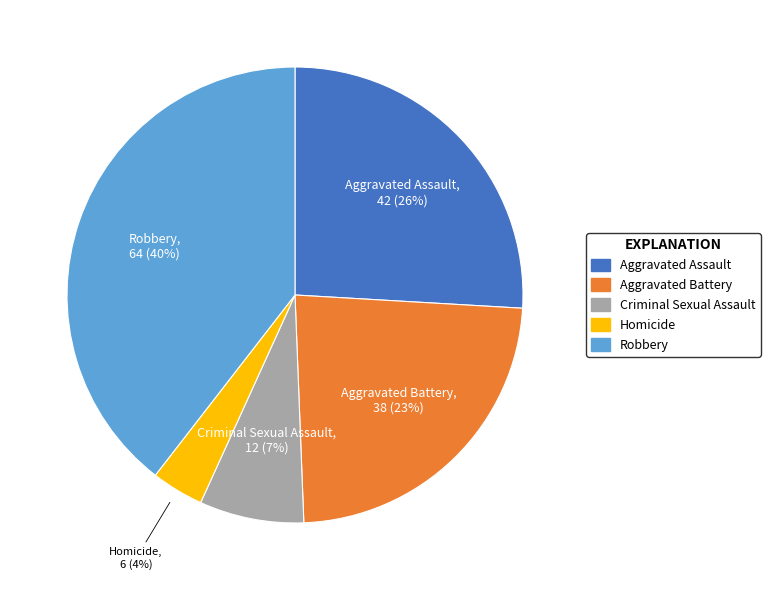

True or false: Robbery accounts for 47% of the total.

False